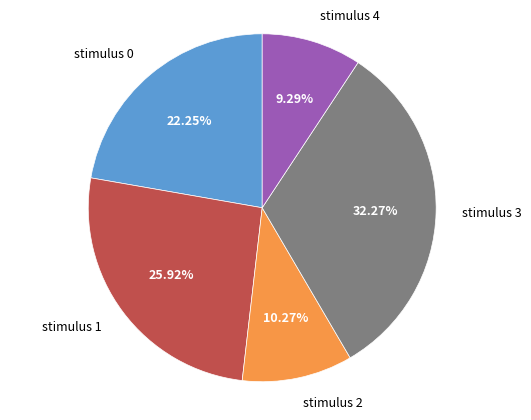

To the nearest percent, what portion does stimulus 0 represent?

22%